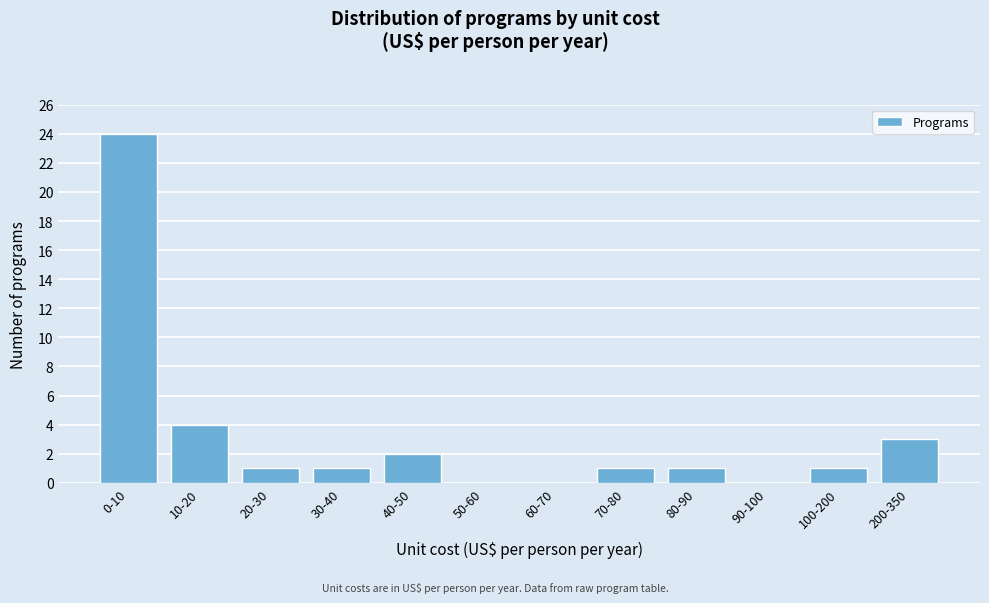

Reading right to left, transcribe all the data shown in this chart.

200-350=3	100-200=1	90-100=0	80-90=1	70-80=1	60-70=0	50-60=0	40-50=2	30-40=1	20-30=1	10-20=4	0-10=24